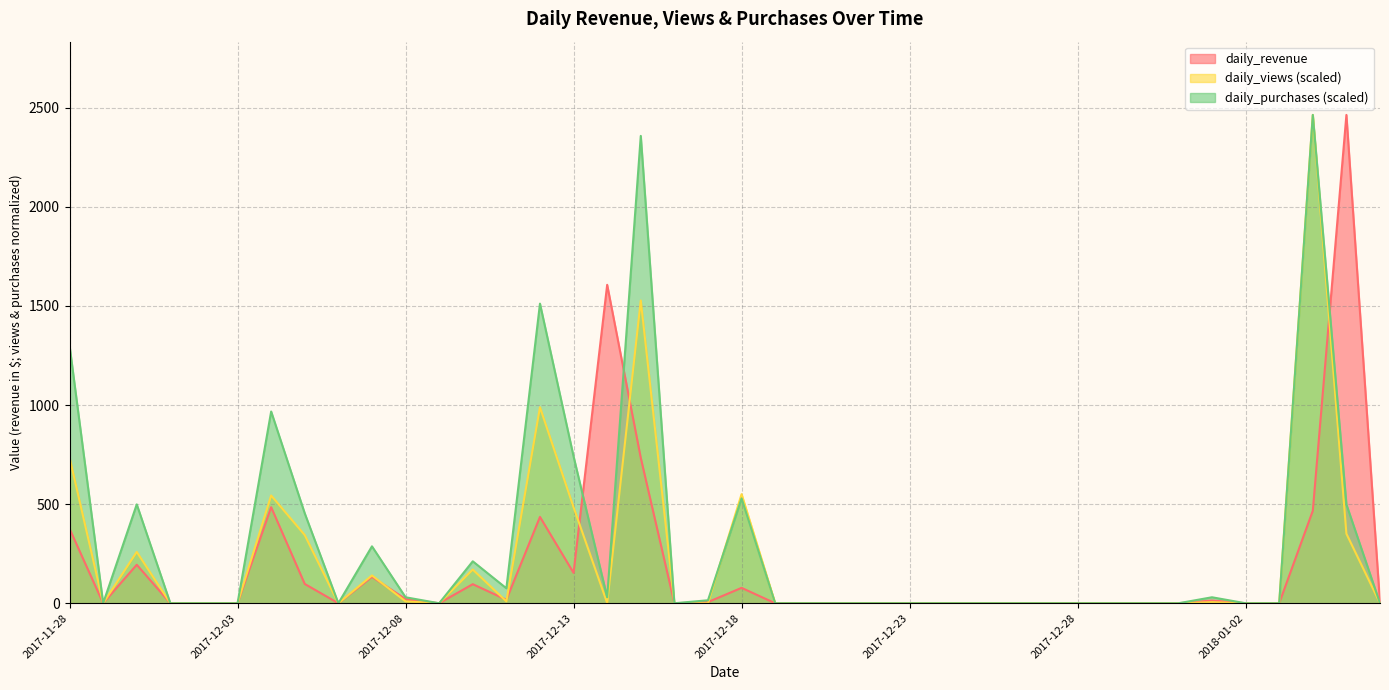

Reading left to right, extract all data points from this chart.

daily_revenue: 376.0	0.0	194.2	0.0	0.0	0.0	484.6	97.3	0.0	133.3	20.9	0.0	96.2	17.7	435.6	153.4	1606.5	733.6	0.0	6.0	77.7	0.0	0.0	0.0	0.0	0.0	0.0	0.0	0.0	0.0	0.0	0.0	0.0	0.0	14.0	0.0	0.0	466.6	2463.7	0.0
daily_views: 735.3	0.0	259.0	0.0	0.0	0.0	543.7	344.1	0.0	140.3	9.4	0.0	170.0	9.4	989.0	484.4	1.3	1527.3	0.0	0.0	550.5	0.0	0.0	0.0	0.0	0.0	0.0	0.0	0.0	0.0	0.0	0.0	0.0	0.0	5.4	0.0	0.0	2463.7	350.8	0.0
daily_purchases: 1299.9	0.0	498.8	0.0	0.0	0.0	967.3	453.4	0.0	287.2	30.2	0.0	211.6	75.6	1511.5	740.6	30.2	2357.9	0.0	15.1	529.0	0.0	0.0	0.0	0.0	0.0	0.0	0.0	0.0	0.0	0.0	0.0	0.0	0.0	30.2	0.0	0.0	2463.7	498.8	0.0